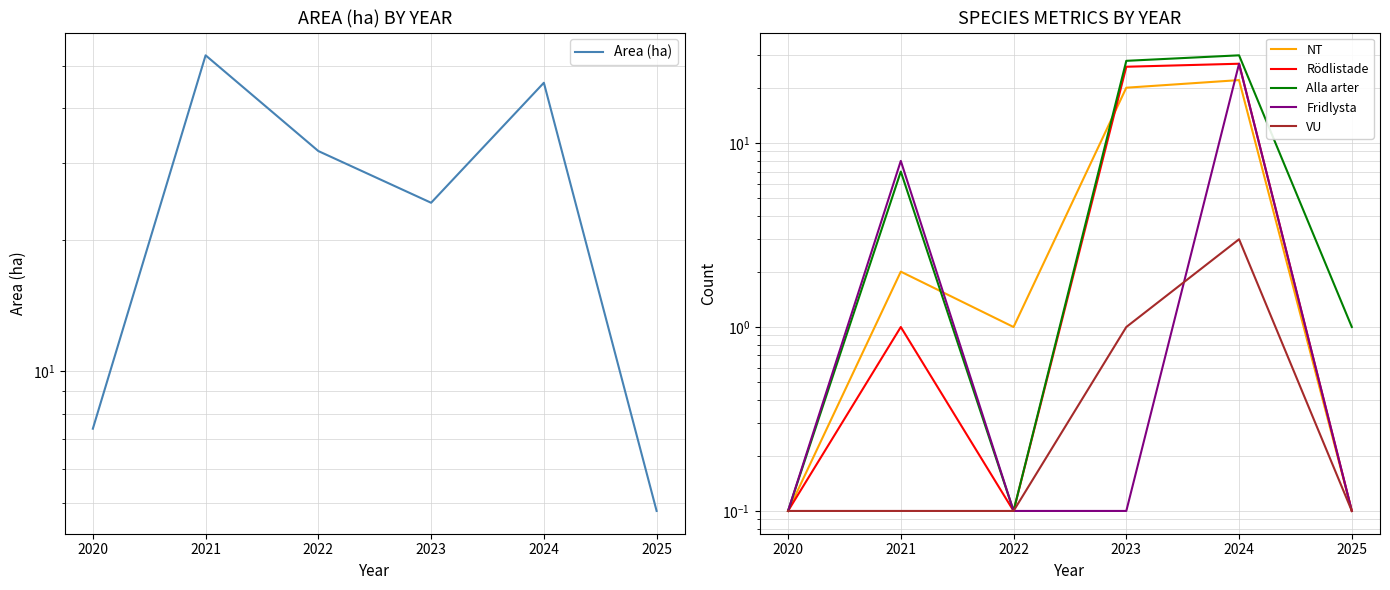

What is the difference between the maximum and second lowest values in the Fridlysta series?

26.9